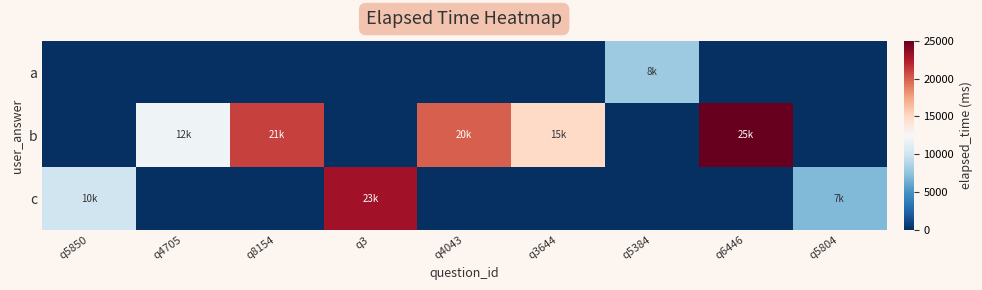

At which category is the sum across all series the highest?

q6446